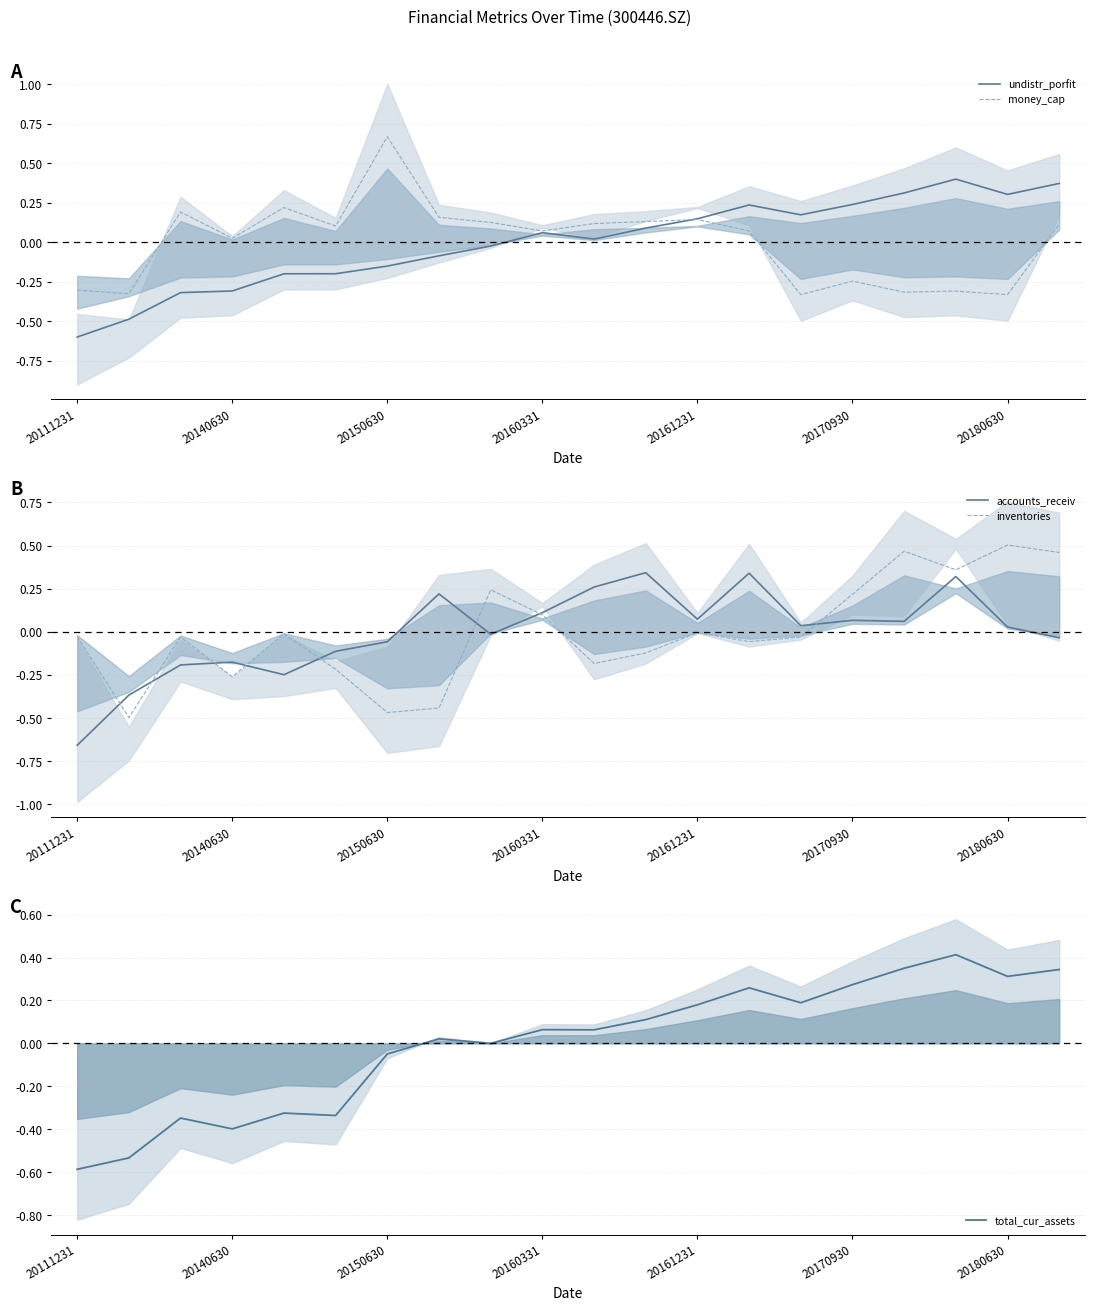

What is the difference between the maximum and minimum values in the undistr_porfit series?

1.0